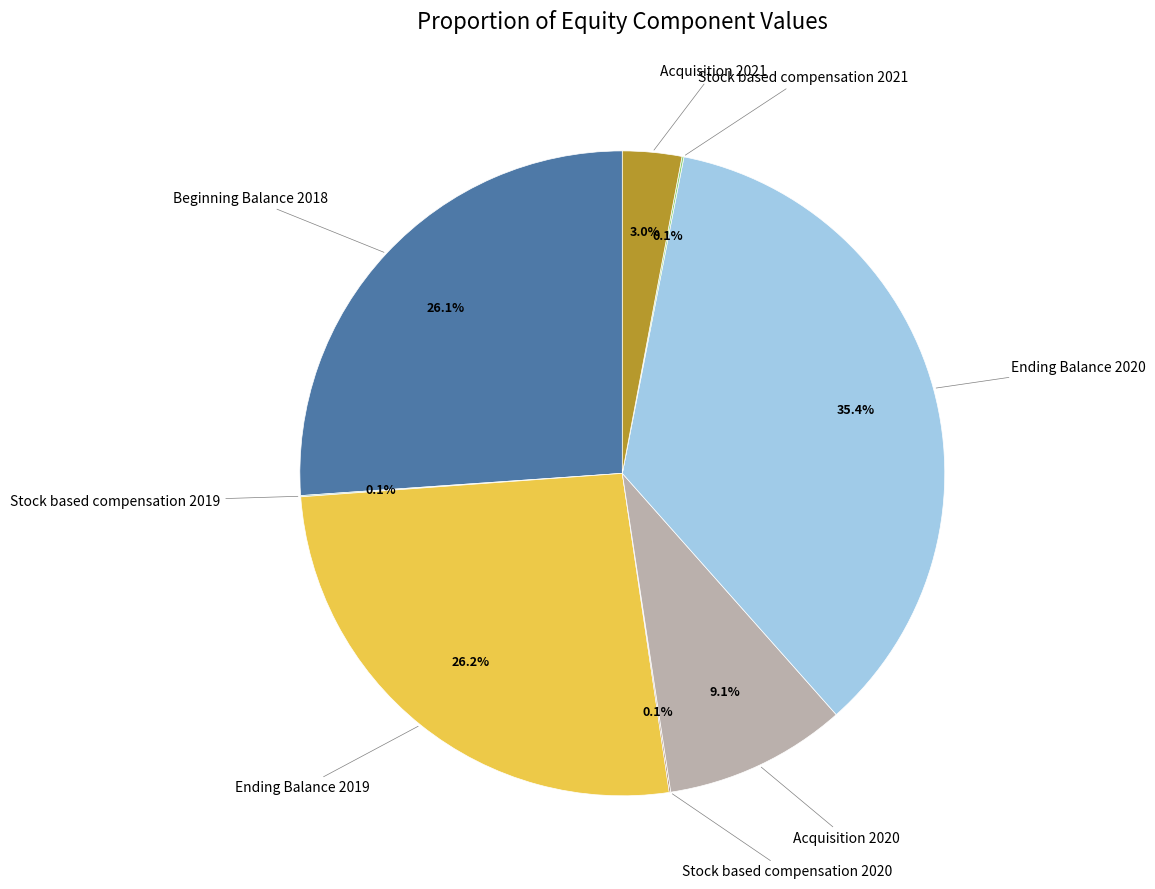

Is there any slice that represents more than half of the pie?

No